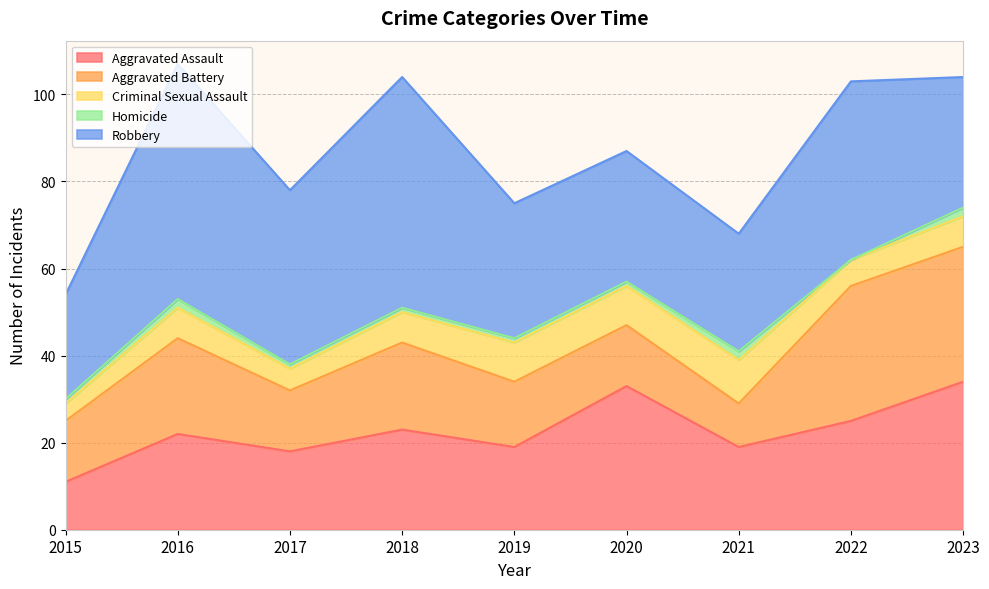

The value of Aggravated Battery at 2019 is 10. True or false?

False